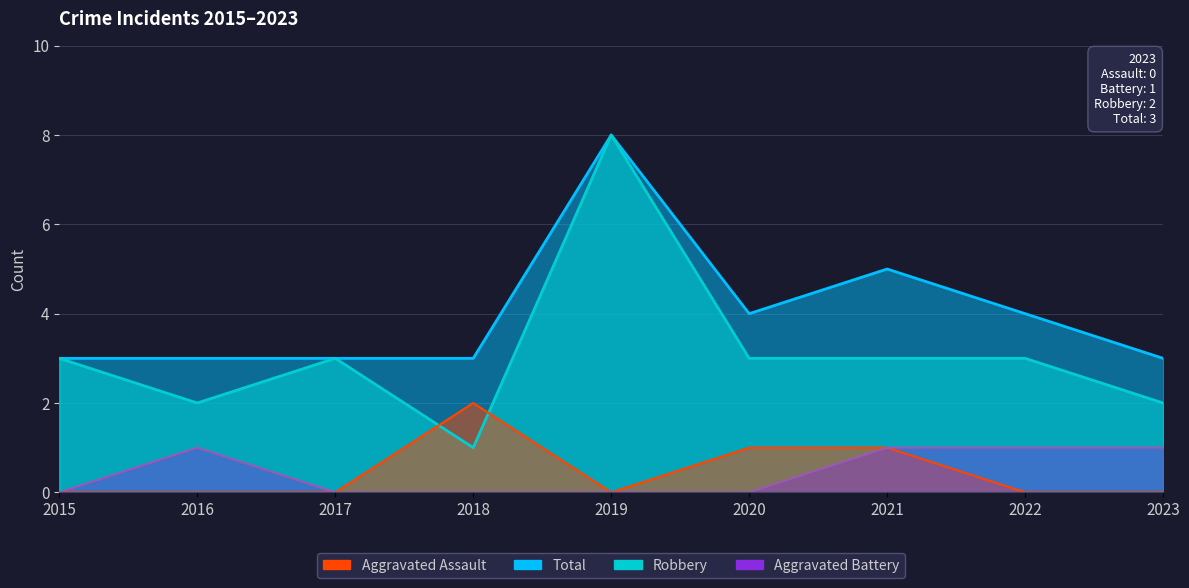

Rank the categories by Aggravated Battery value from highest to lowest.

2016, 2021, 2022, 2023, 2015, 2017, 2018, 2019, 2020